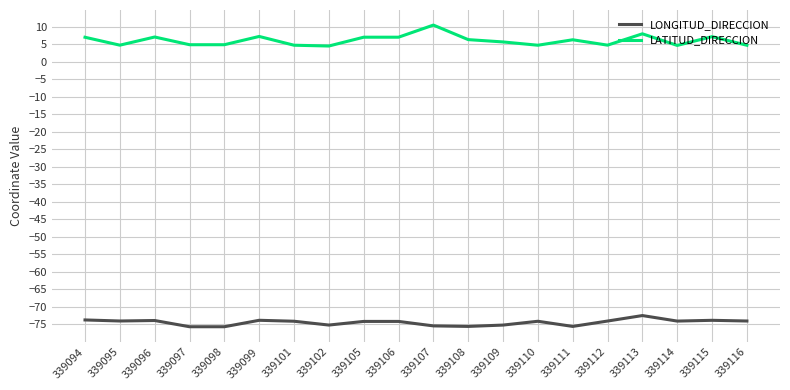

What is the greatest value displayed?

10.4